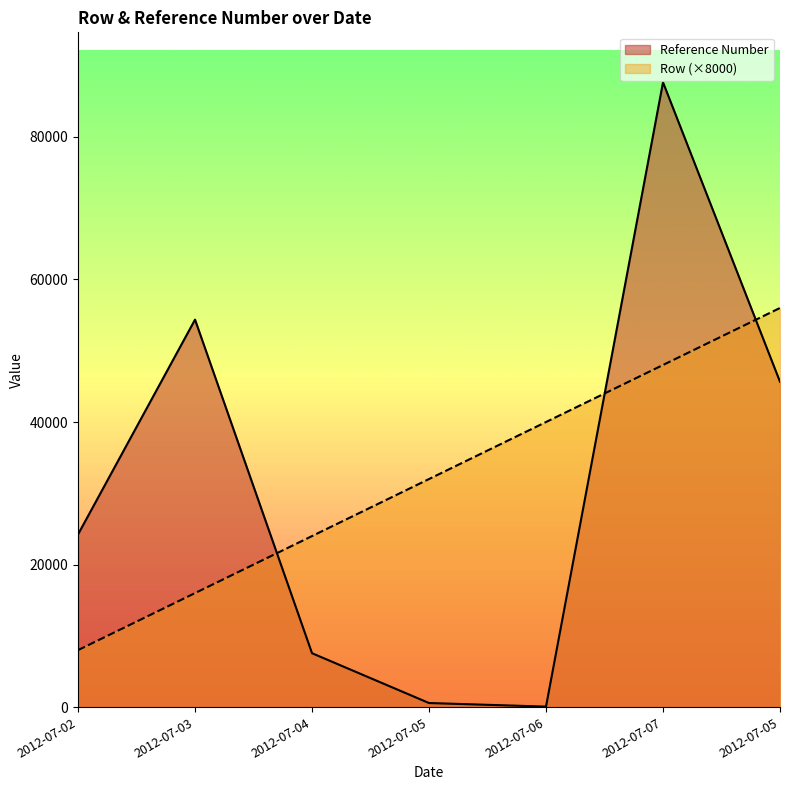

Does the chart display data point markers on the line(s)?

No